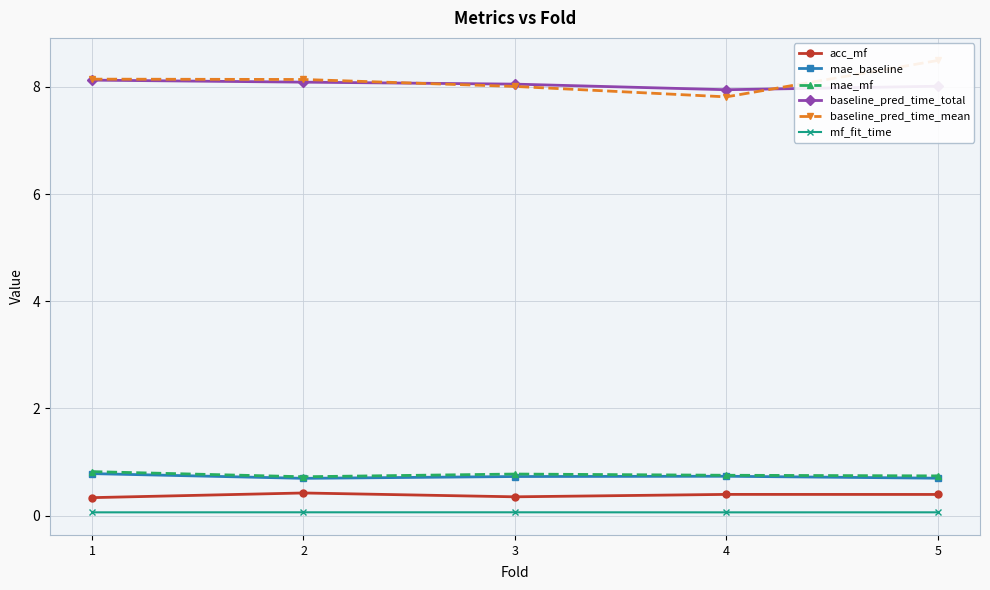

Count the number of data series in this chart.

6